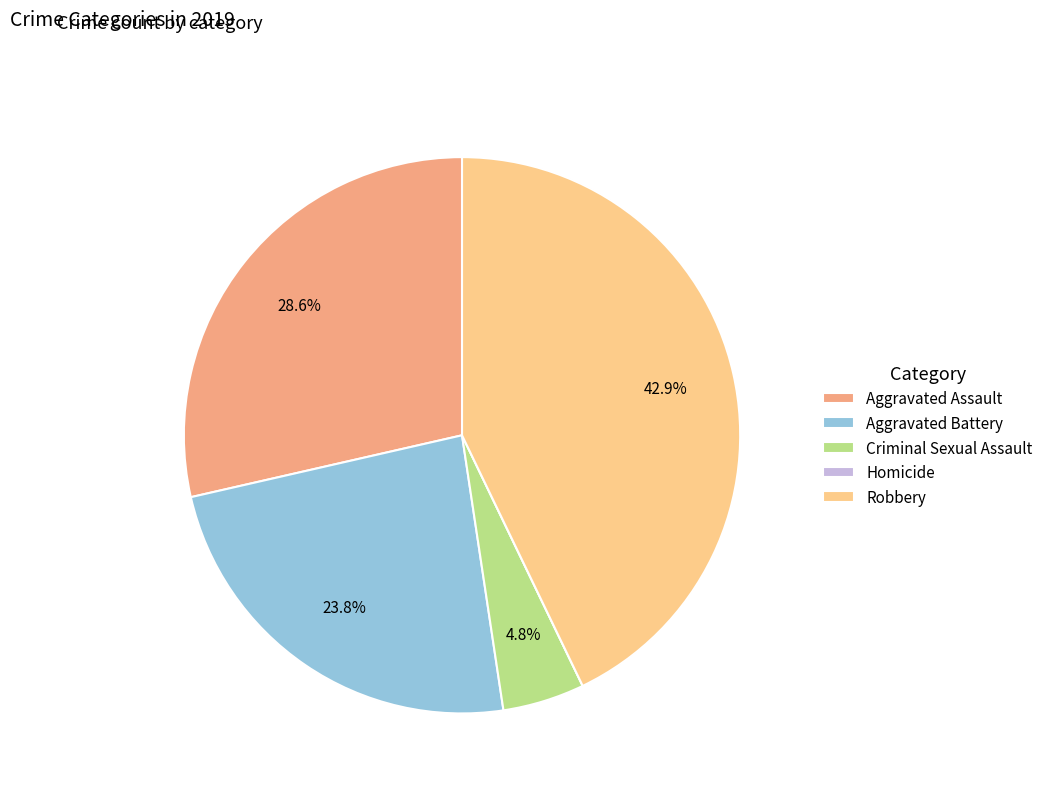

To the nearest percent, what is the average slice percentage?

20%